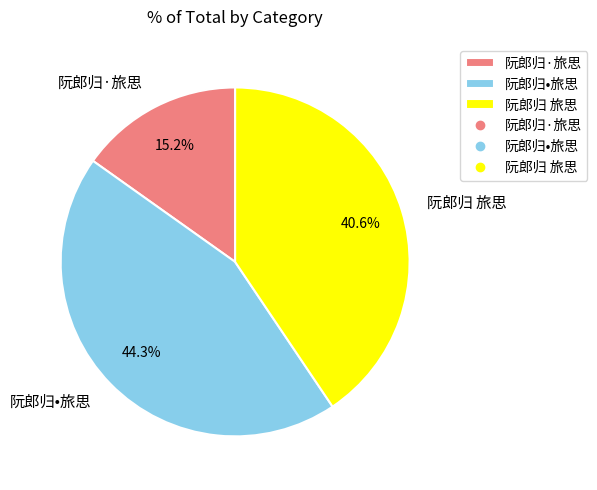

Count the number of slices in the pie.

3